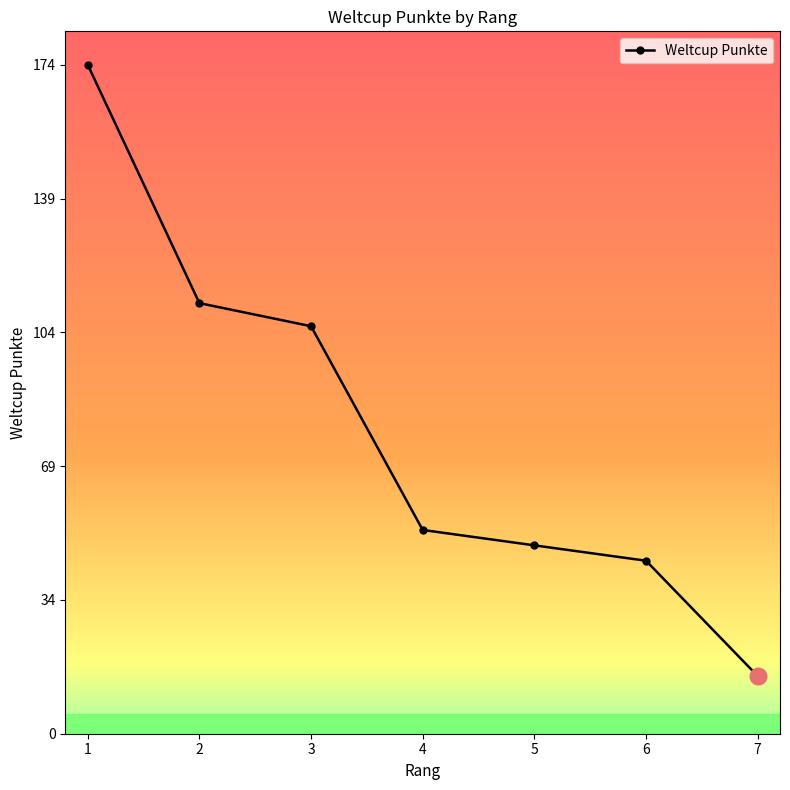

True or false: there are more than 0 points higher than both neighbors.

False